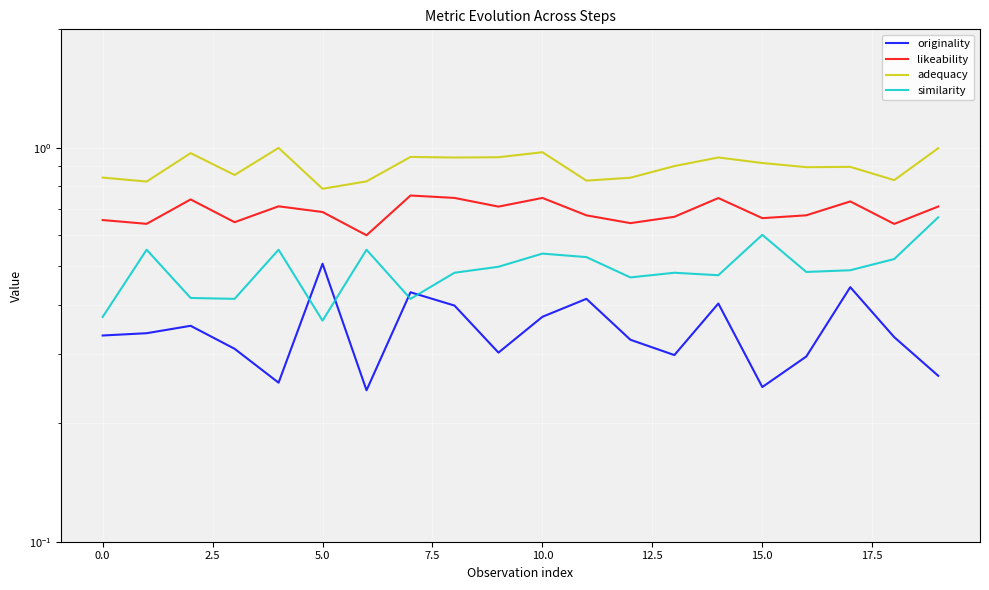

Which series has the largest range (max minus min)?

similarity